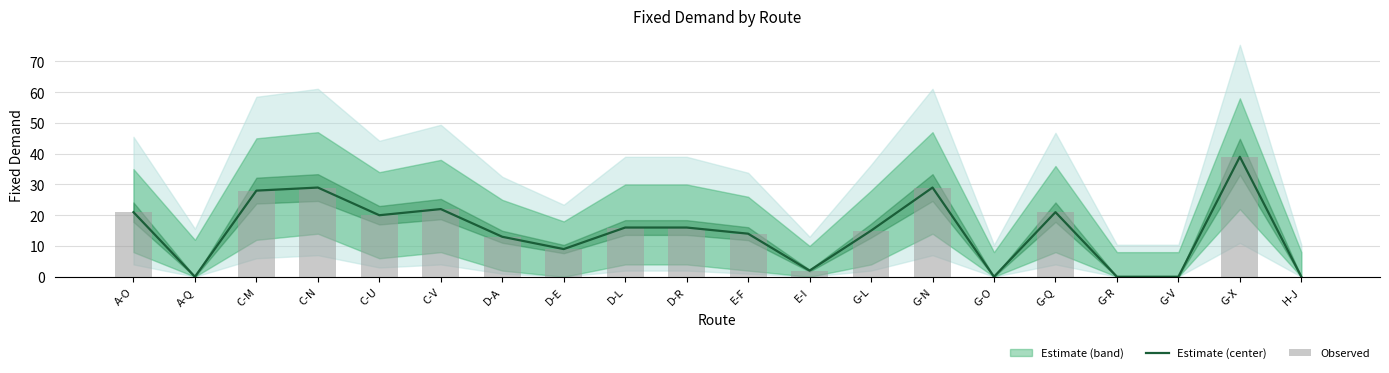

Which has a higher value, D-A or C-V?

C-V